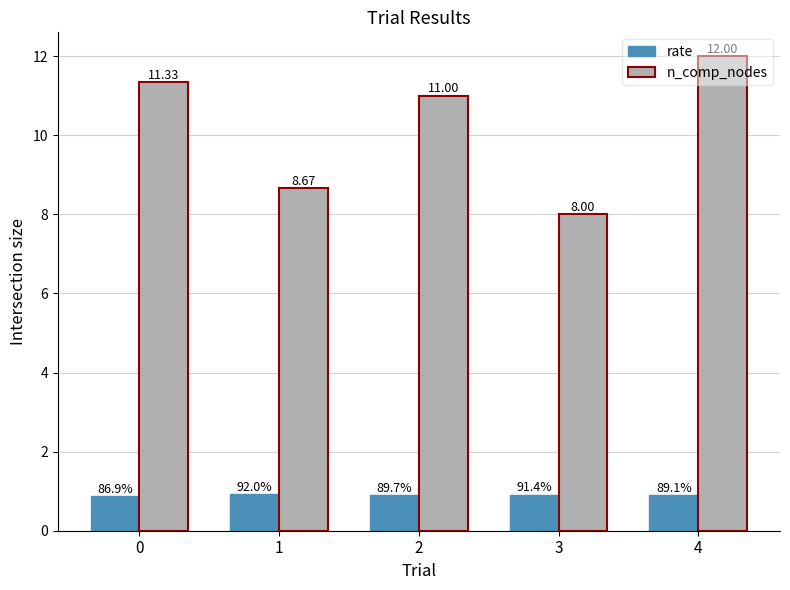

List the labels in order of n_comp_nodes value, smallest first.

3, 1, 2, 0, 4